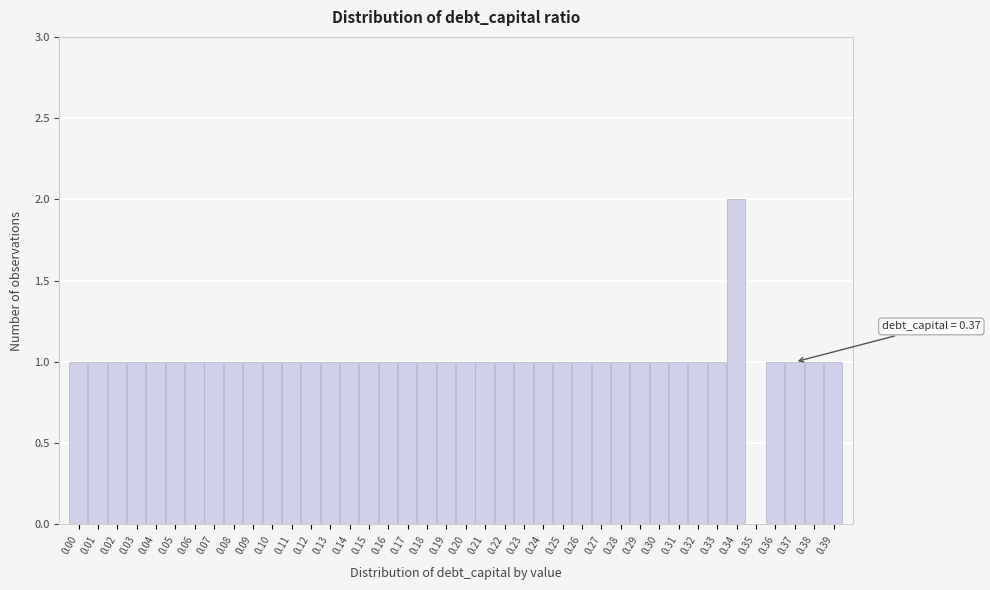

At which category does the chart reach its peak across all series?

0.34